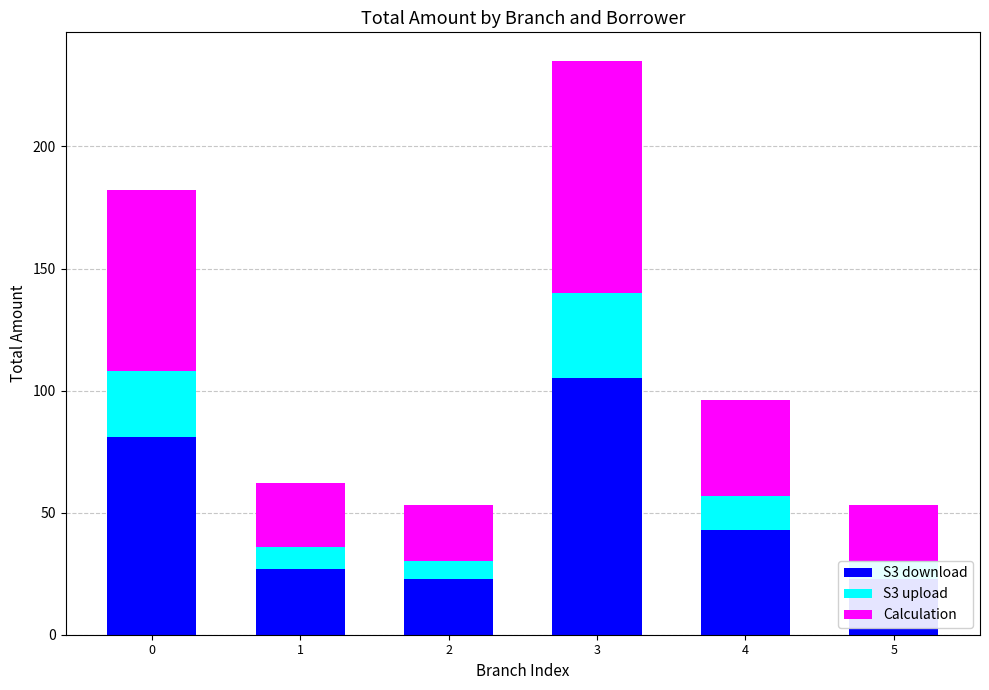

What is the smallest value displayed?

7